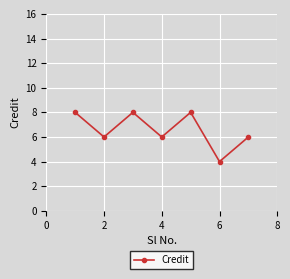

What is the difference between the second highest and minimum values?

4